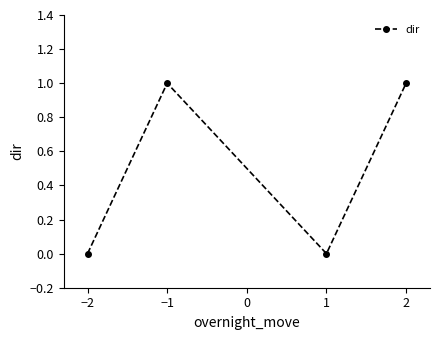

Reading left to right, extract all data points from this chart.

0	1	0	1